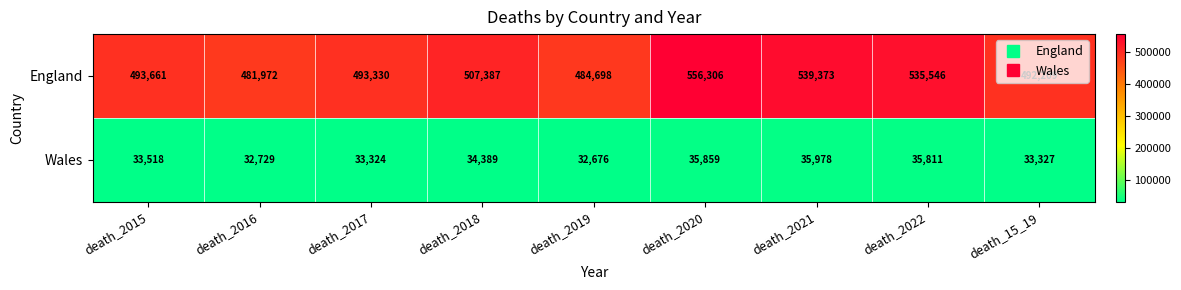

The England series shows 481972 at death_2016. True or false?

True